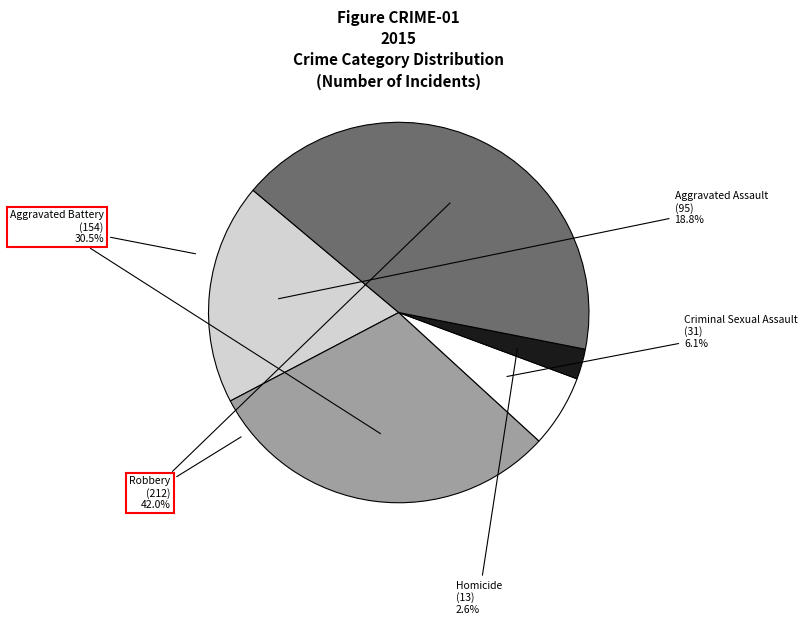

How much of the chart is everything except Criminal Sexual Assault?

93.9%